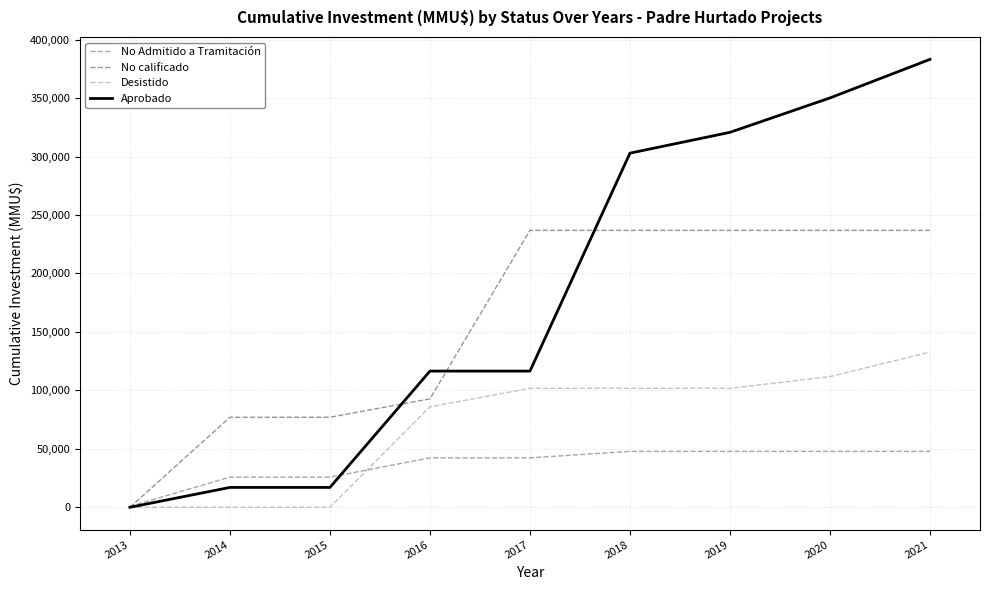

What is the value of the Desistido point at the 4th from the left?

86000